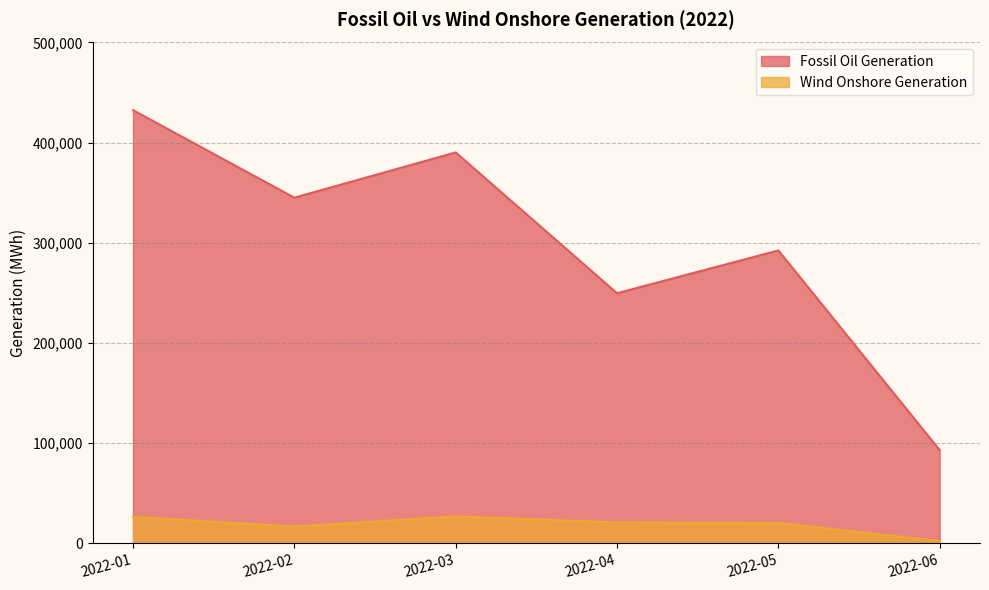

What is the lowest value of the Fossil Oil Generation series?

93208.0